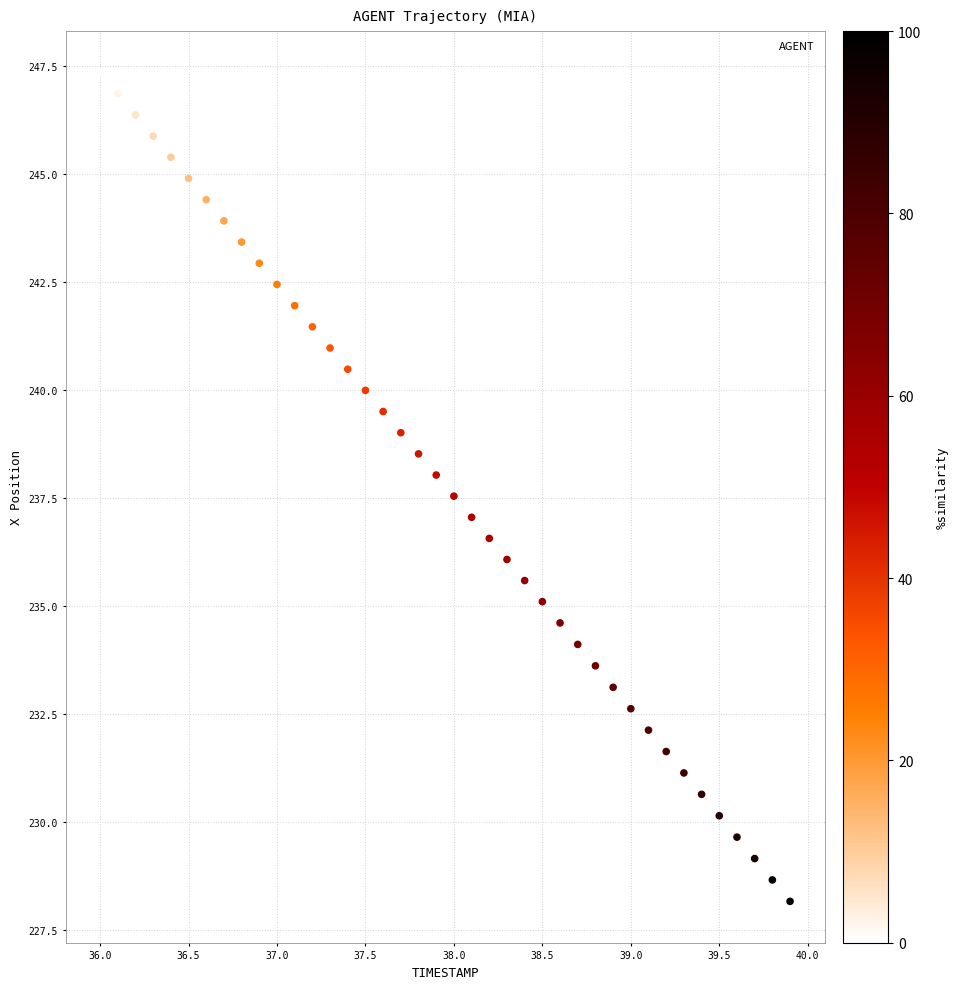

What is the range of X values (max minus min)?

3.9